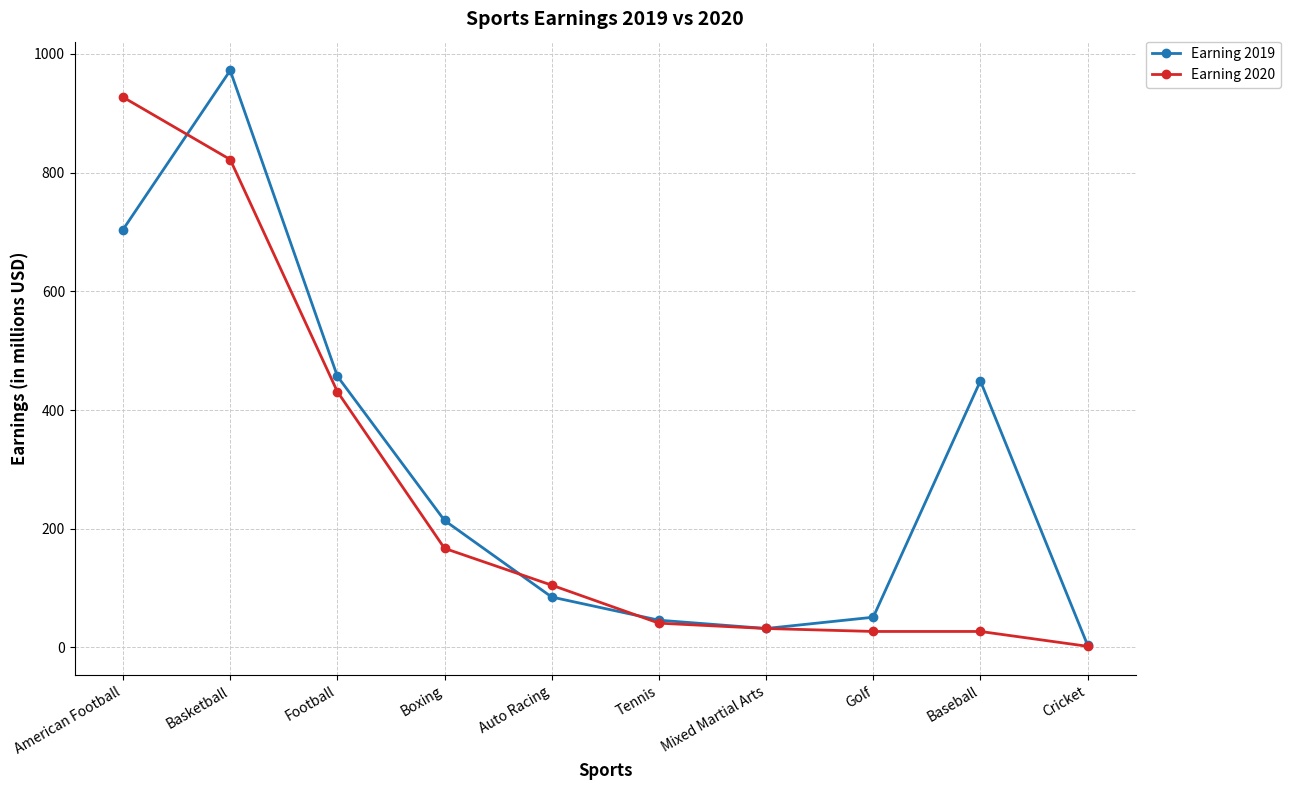

What is the label of the 6th point from the right?

Auto Racing